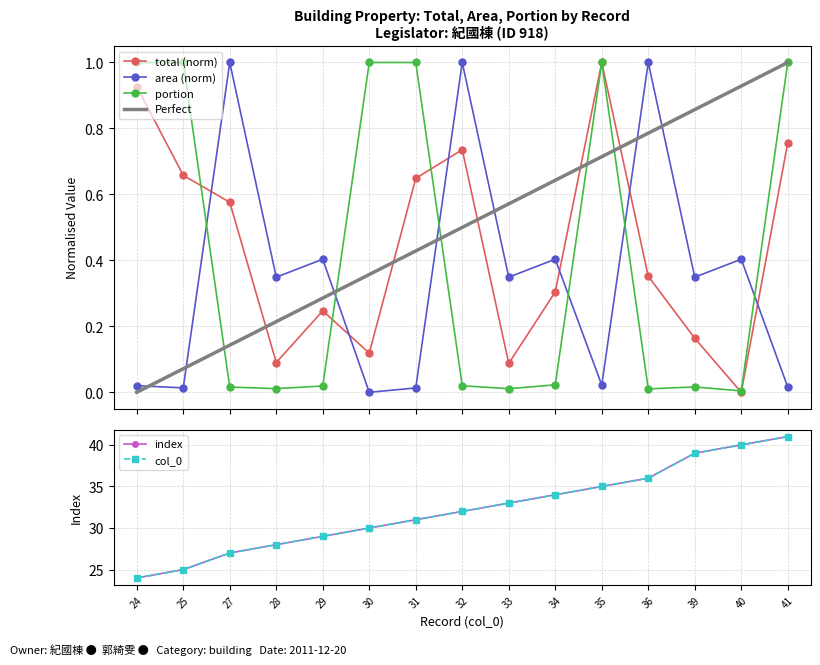

Where is the first local minimum for area?

25